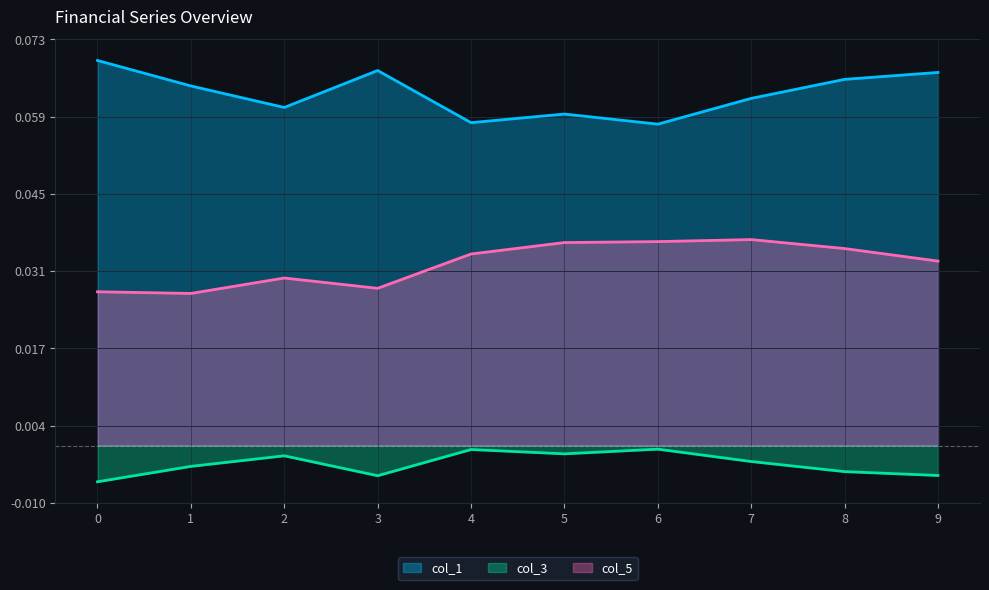

Between 7 and 4, which is larger?

7